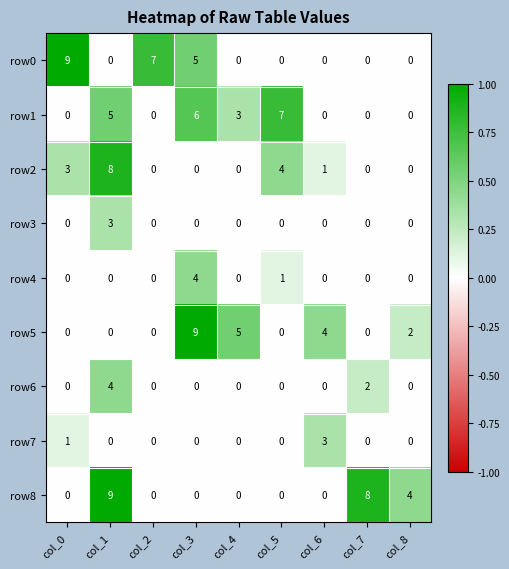

Which category has the highest value in the row7 series?

col_6